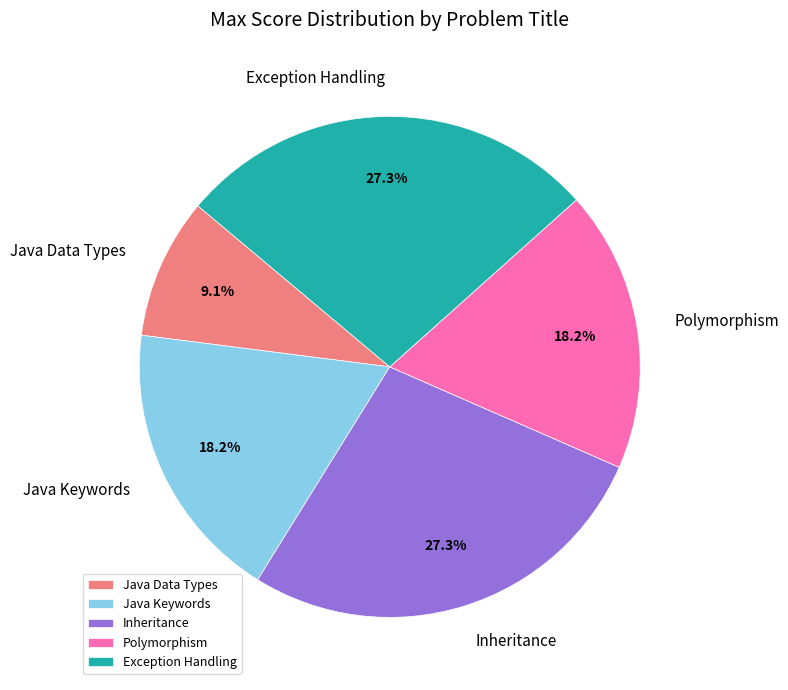

What percentage is the Java Keywords slice, to the nearest percent?

18%